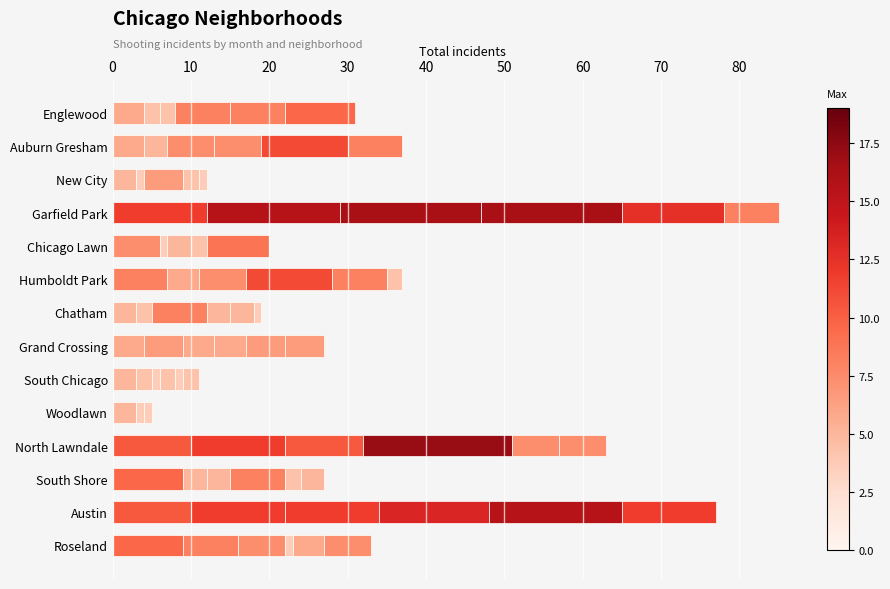

Is it true that August 2022 equals 2 at Chatham?

False